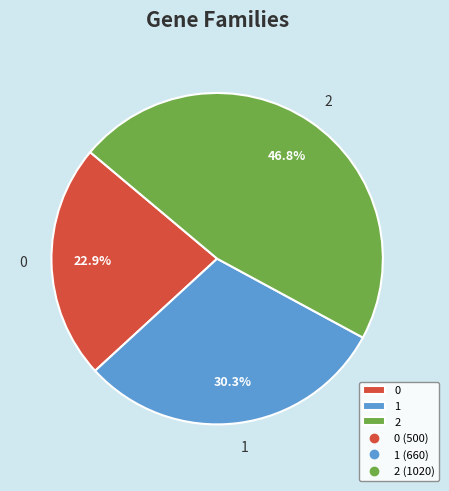

Does any single category account for the majority?

No